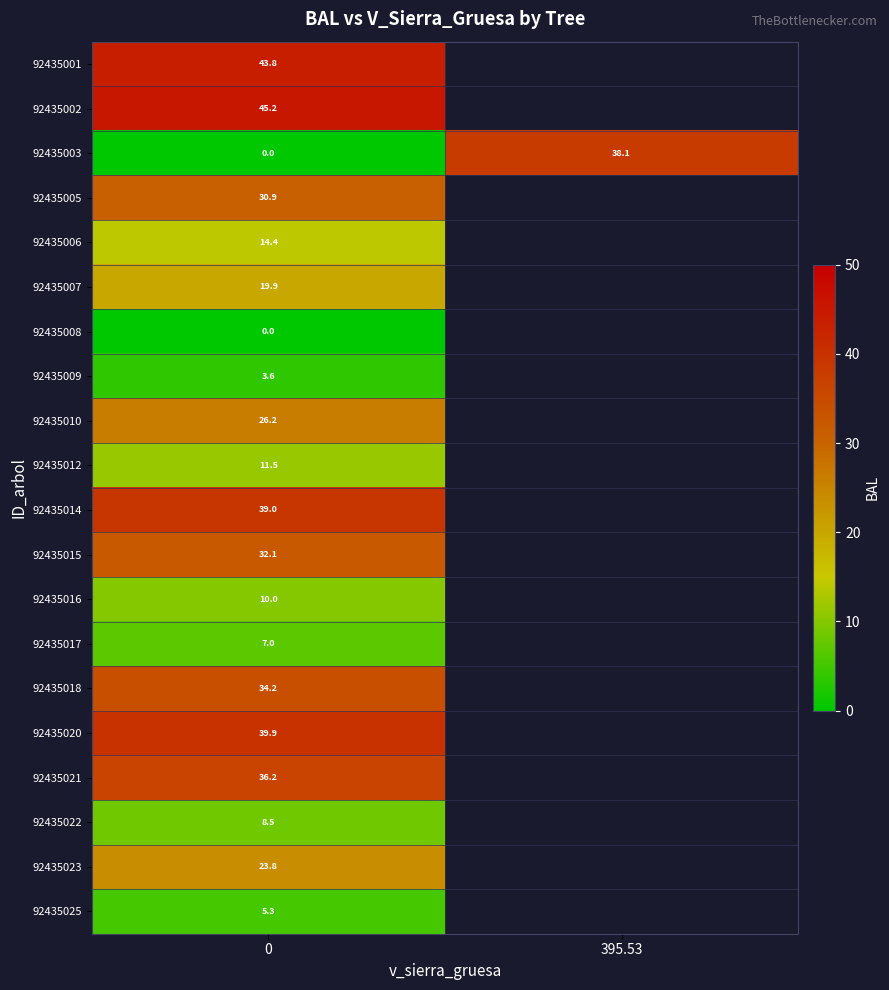

Which series changed the most between 0 and 395.53?

92435003